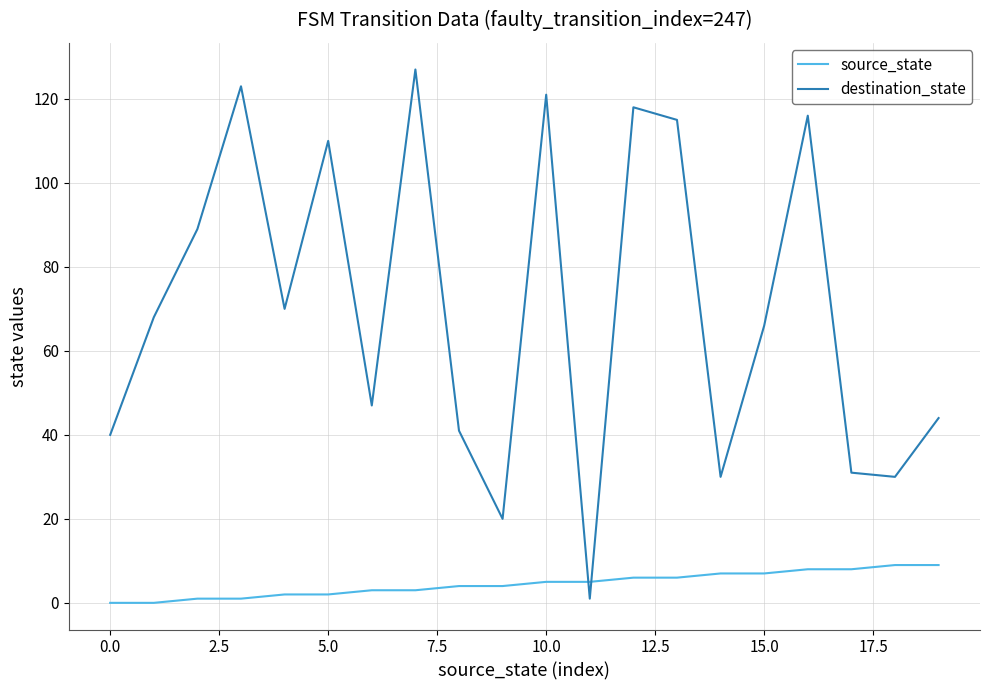

What is the minimum value for destination_state?

1